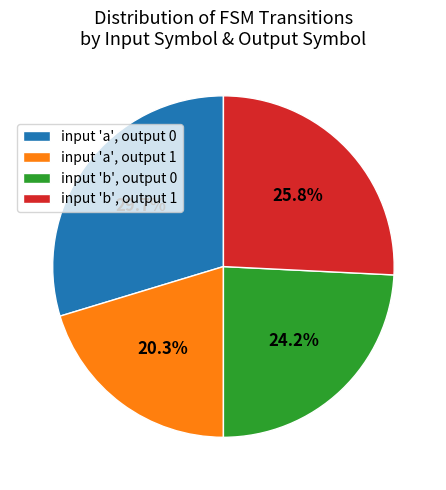

What is the ratio of the value at input 'a', output 0 to the value at input 'b', output 0?

1.2